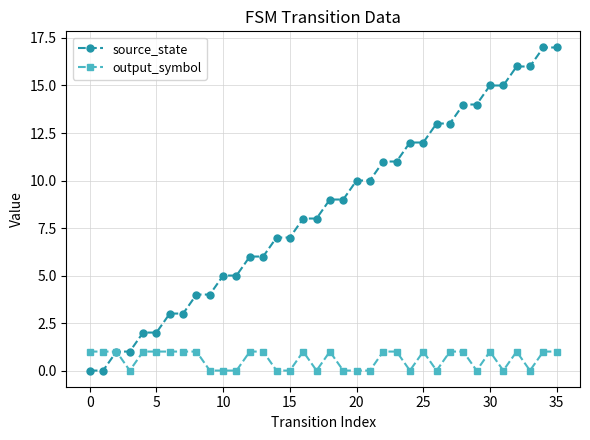

How many distinct data groups are displayed?

2